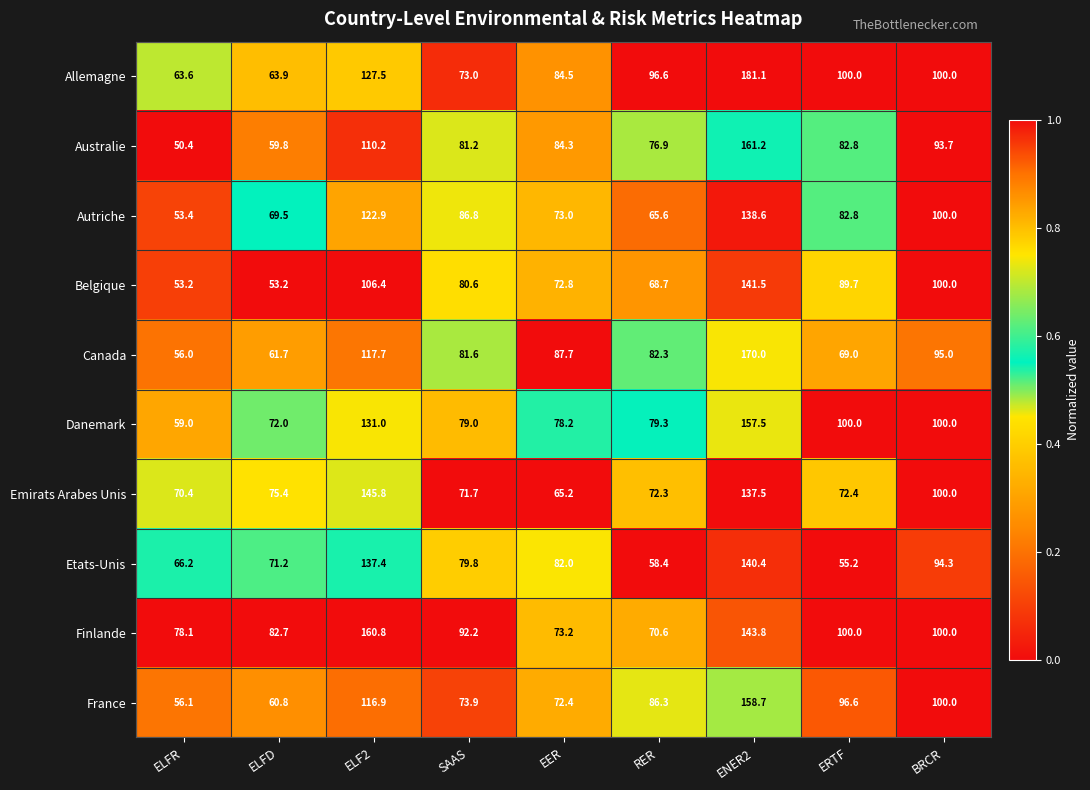

Is it true that Canada equals 178.3 at ELF2?

False